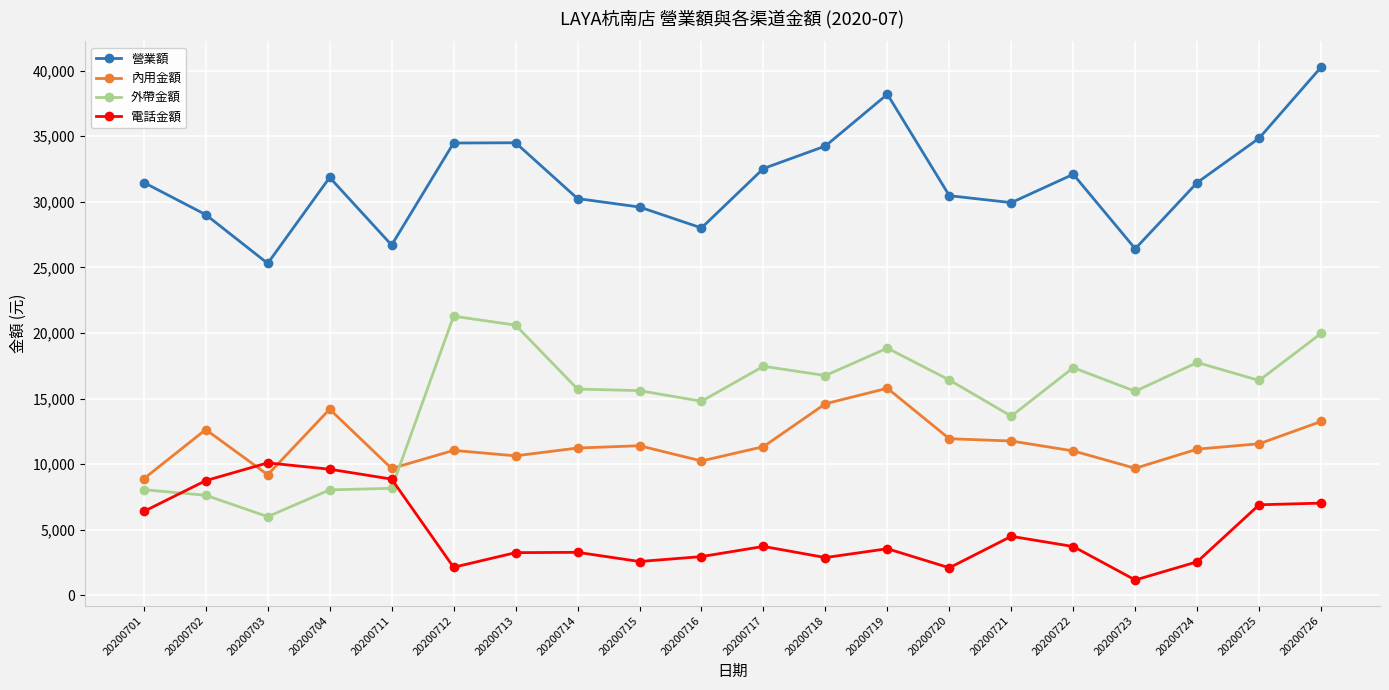

What is the sum of the 電話金額 values at 20200718 and 20200703?

12989